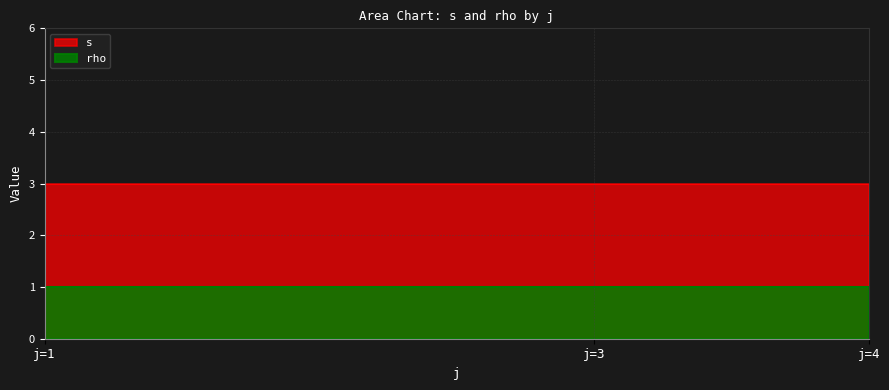

Is it true that rho equals 1 at 4?

True